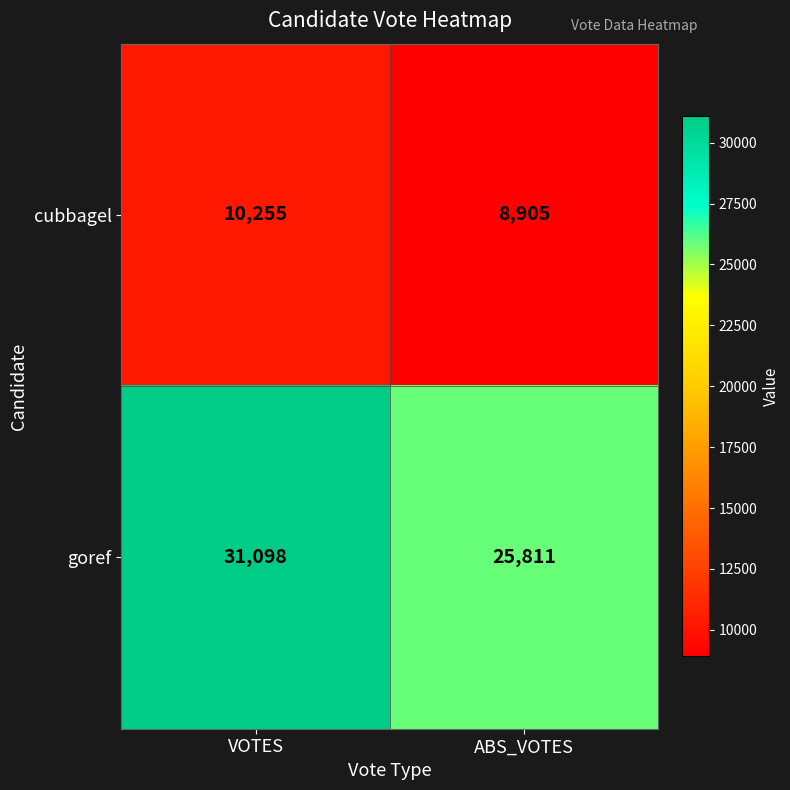

Reading right to left, what are all the values shown in this chart?

cubbagel: ABS_VOTES=8905	VOTES=10255
goref: ABS_VOTES=25811	VOTES=31098